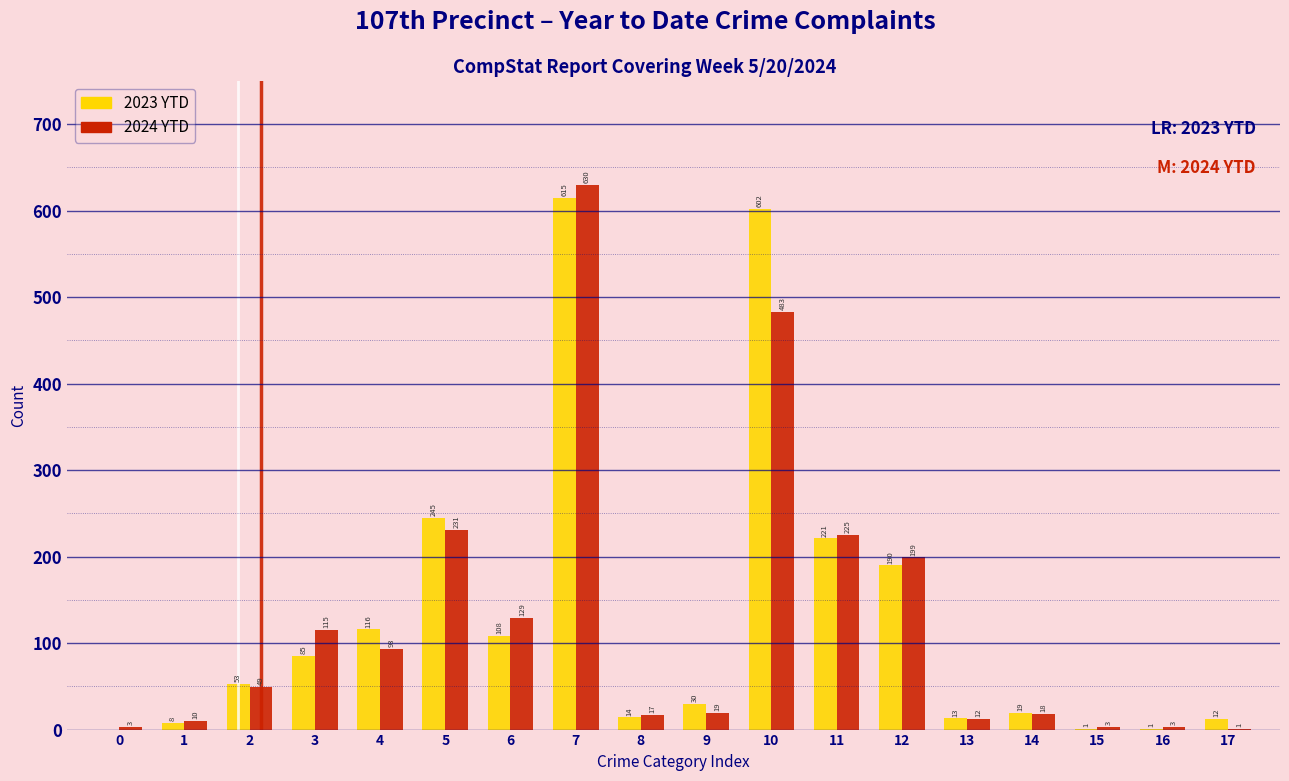

Reading right to left, extract all data points from this chart.

2023 YTD: 17=12	16=1	15=1	14=19	13=13	12=190	11=221	10=602	9=30	8=14	7=615	6=108	5=245	4=116	3=85	2=53	1=8	0=0
2024 YTD: 17=1	16=3	15=3	14=18	13=12	12=199	11=225	10=483	9=19	8=17	7=630	6=129	5=231	4=93	3=115	2=49	1=10	0=3